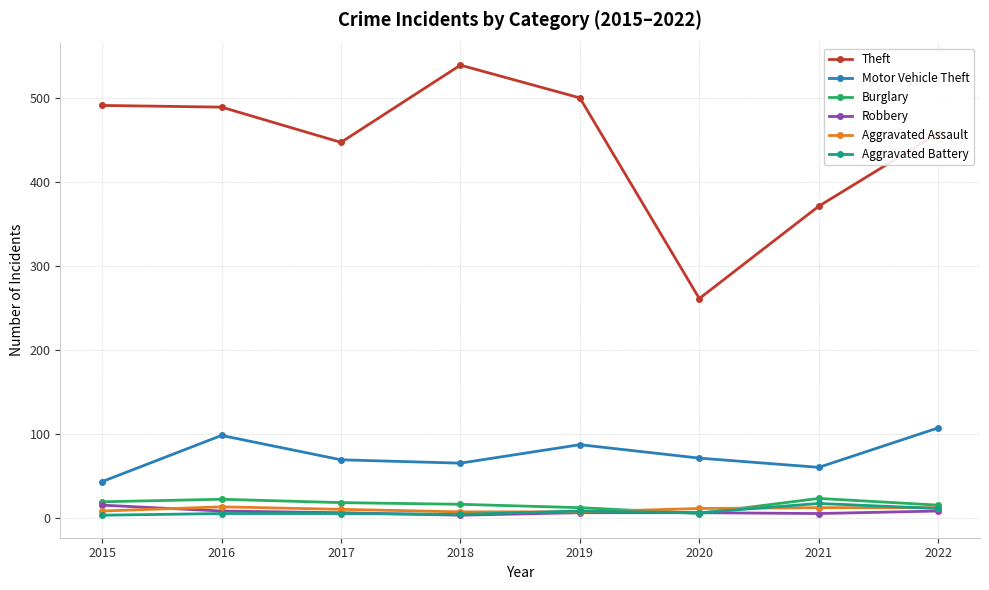

Does the chart have visible grid lines?

Yes